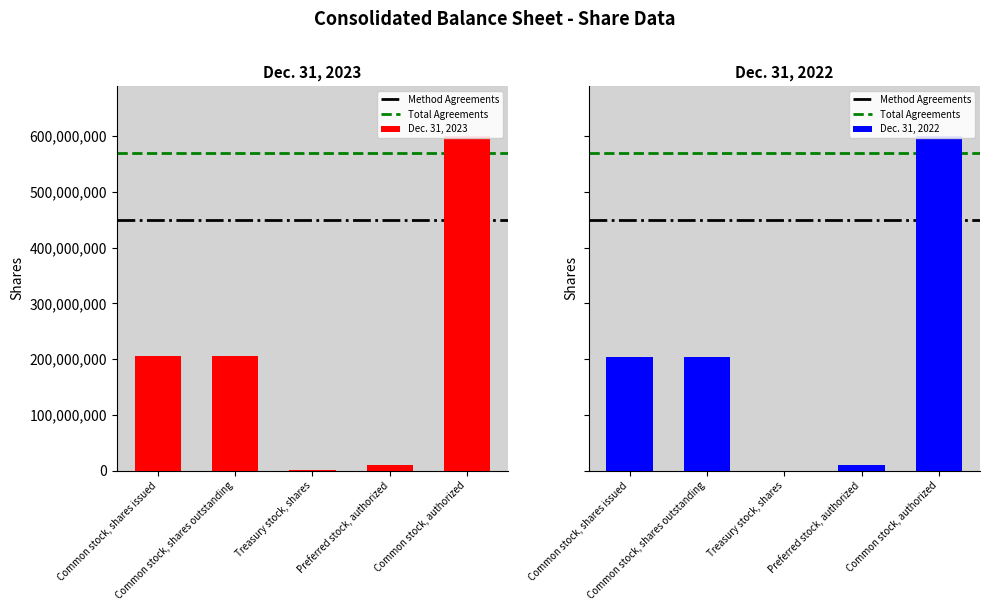

What is the sum of the Dec. 31, 2022 values at Common stock, shares outstanding and Common stock, authorized?

802882000